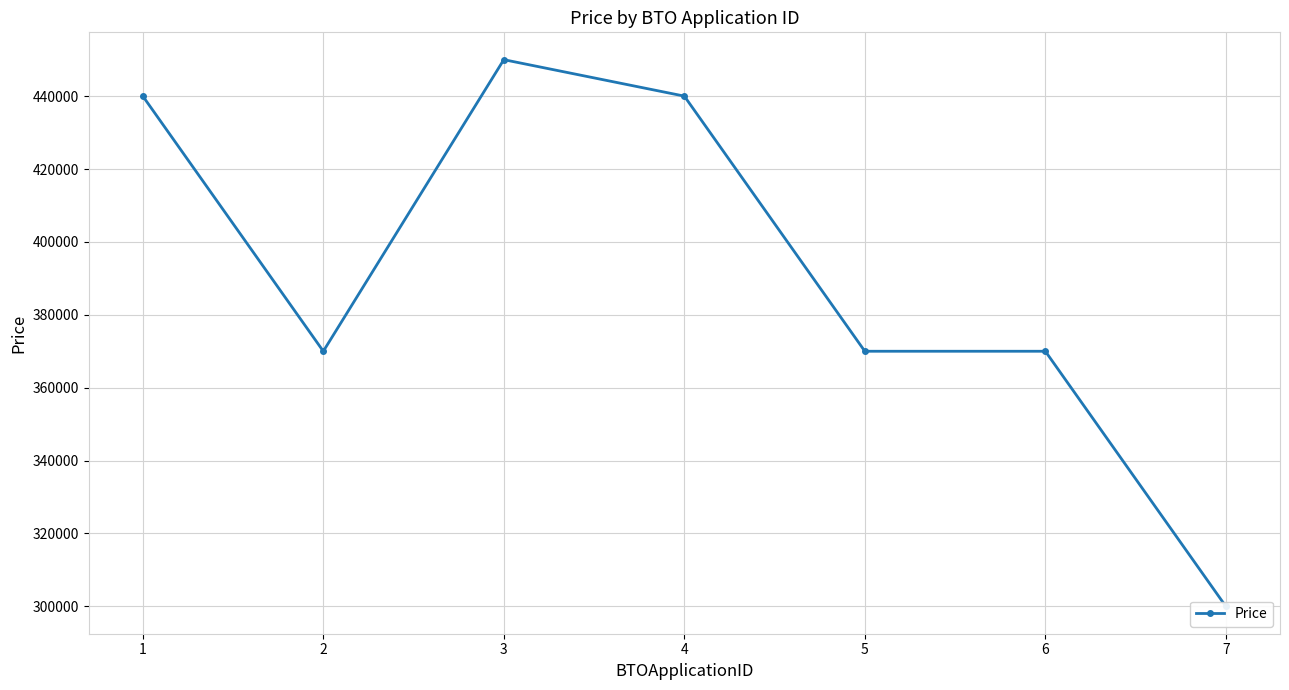

At which category does the data reach its first local peak?

3